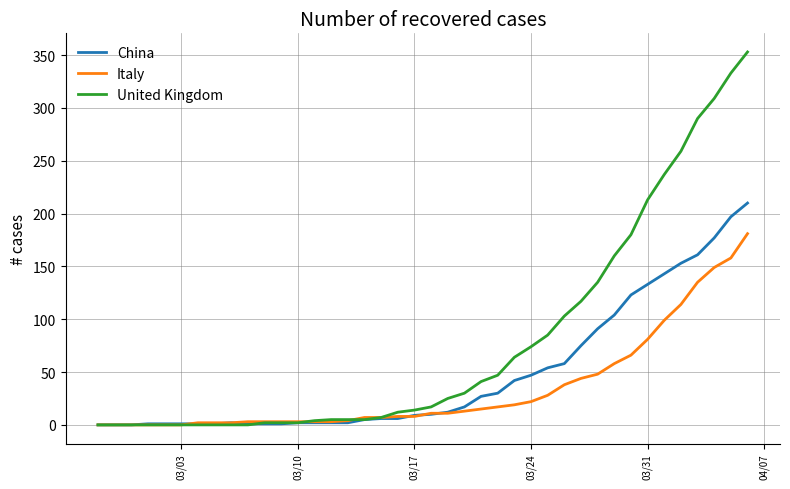

What is the maximum value for Italy?

181